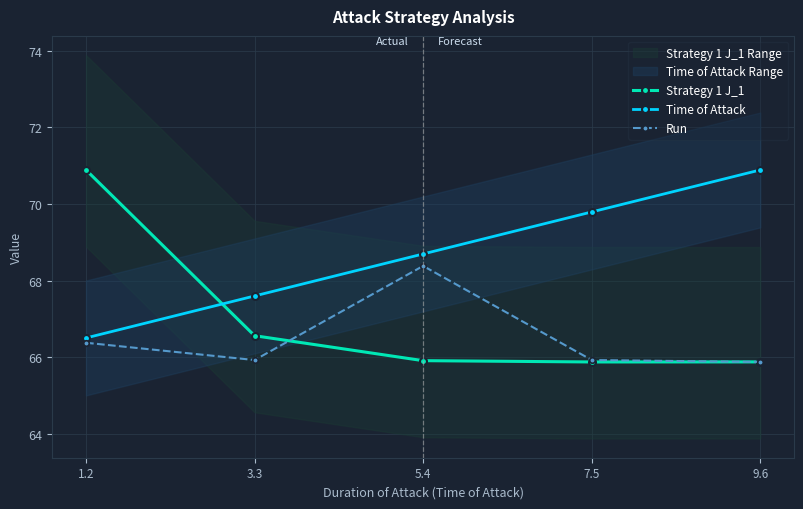

Which series has the largest total across all categories?

Time of Attack